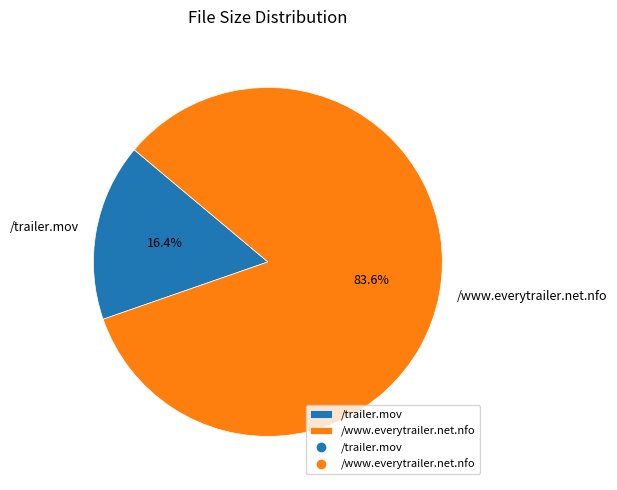

Is it true that /trailer.mov is 30% of the pie?

False